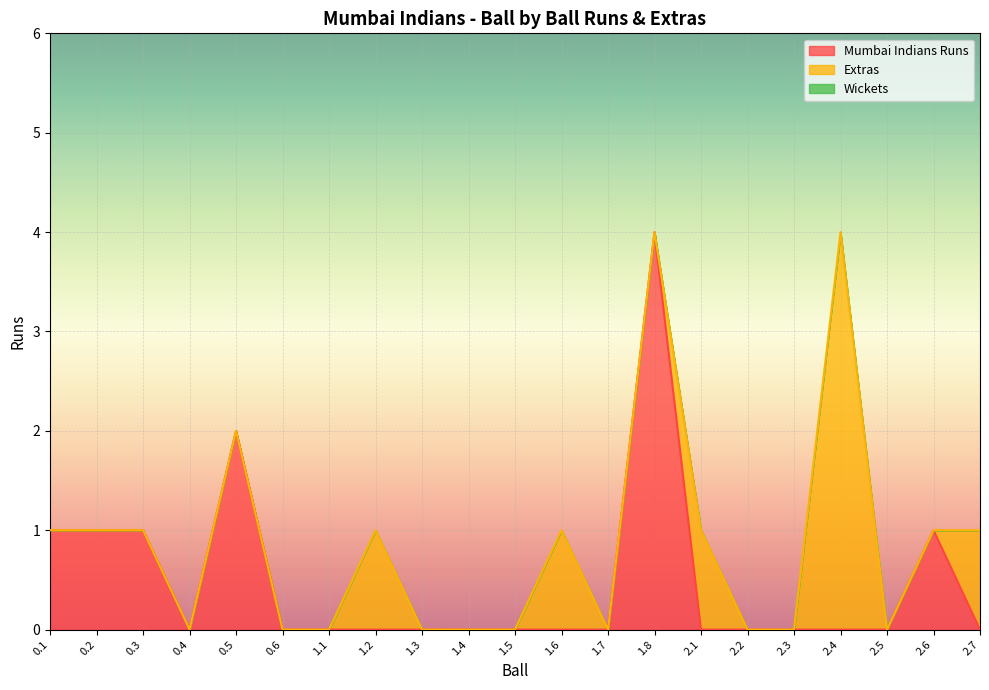

At which label does Mumbai Indians Runs reach its peak?

1.8